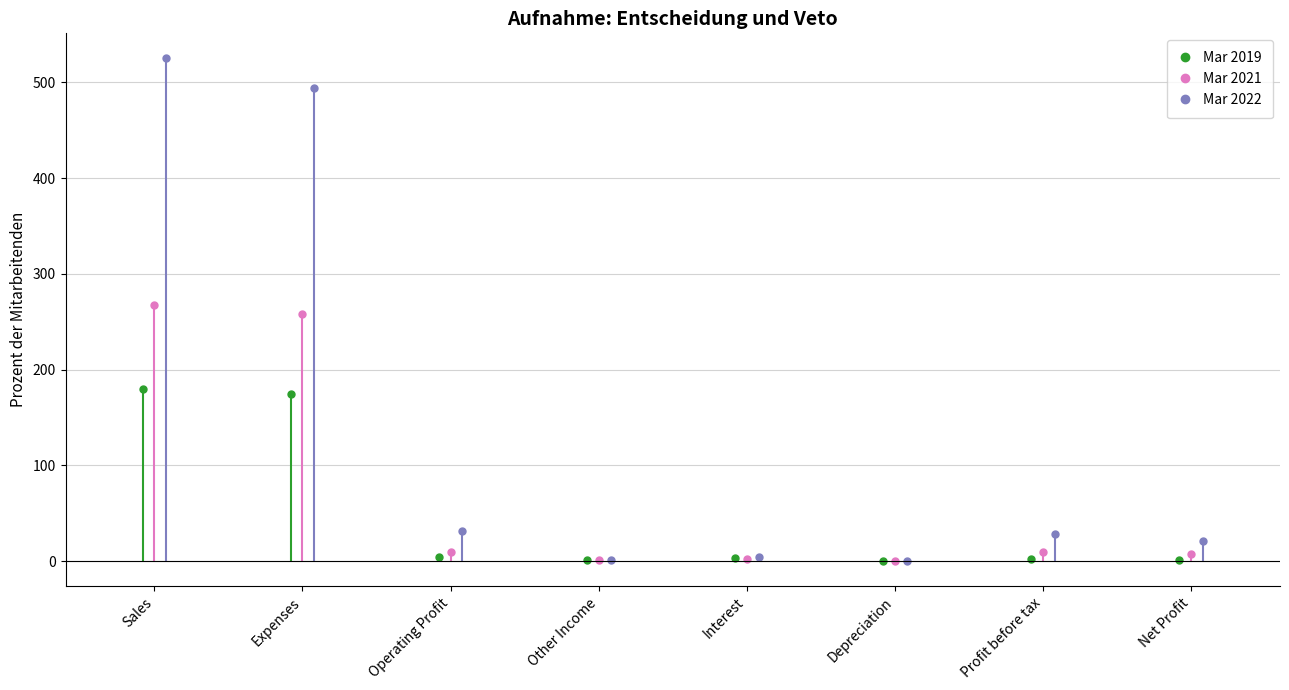

Which category has the highest value in the Mar 2022 series?

Sales